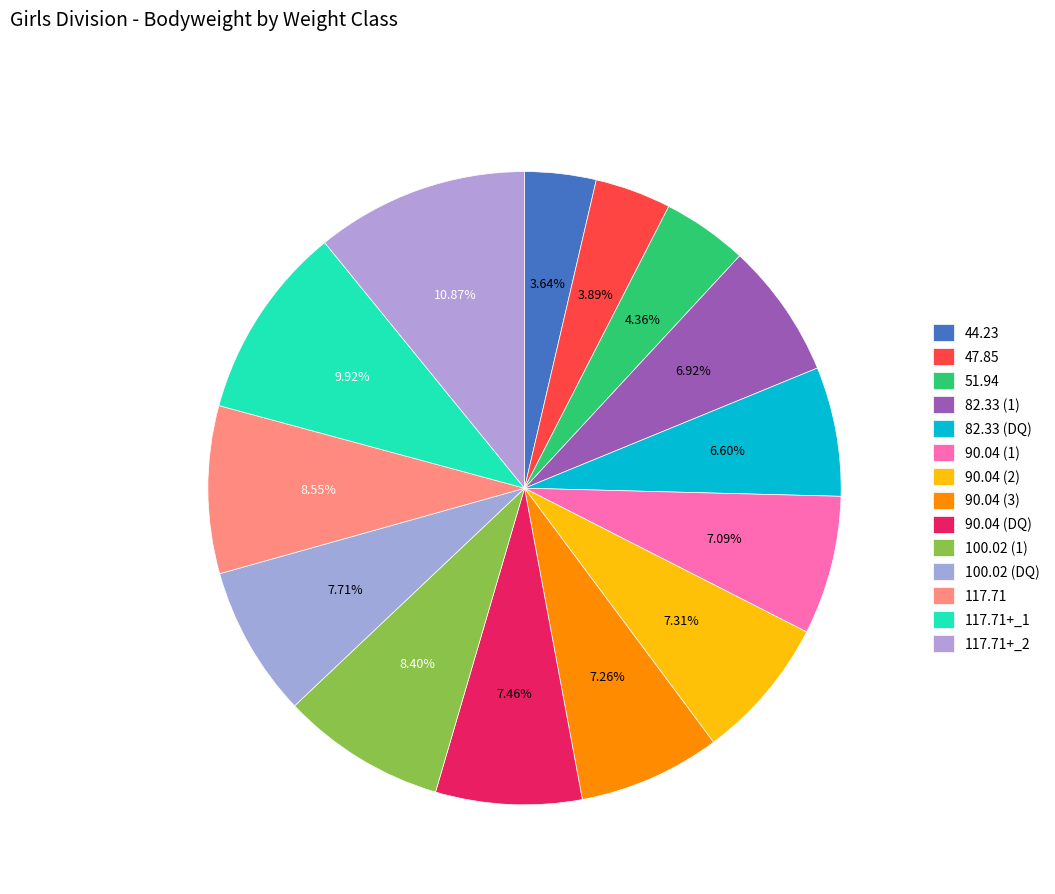

Approximately how many times larger is the value at 117.71+_1 compared to 44.23?

2.7